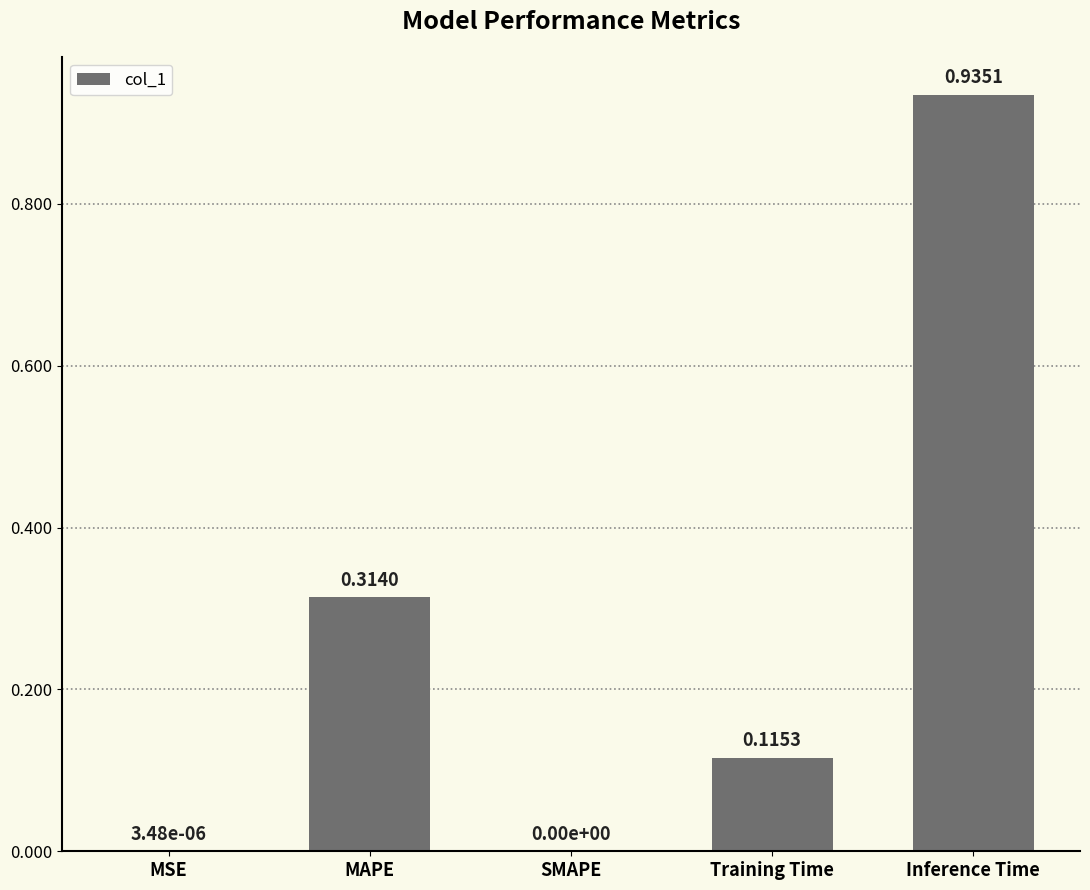

Between Inference Time and Training Time, which is larger?

Inference Time